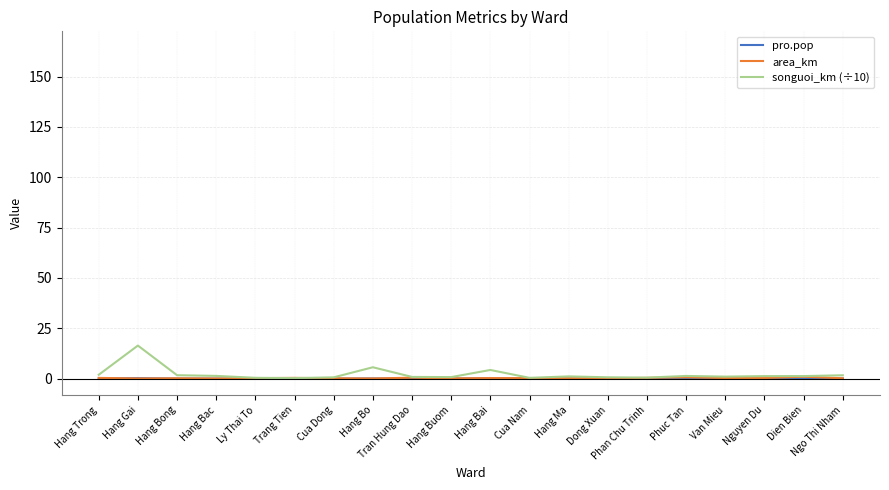

At which category is the sum across all series the highest?

Hang Gai